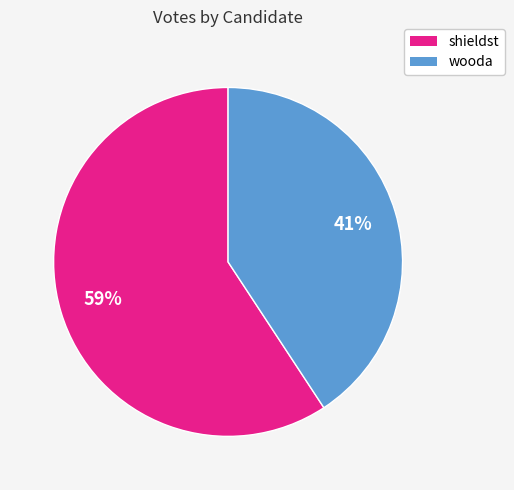

What percentage is the shieldst slice, to the nearest percent?

59%